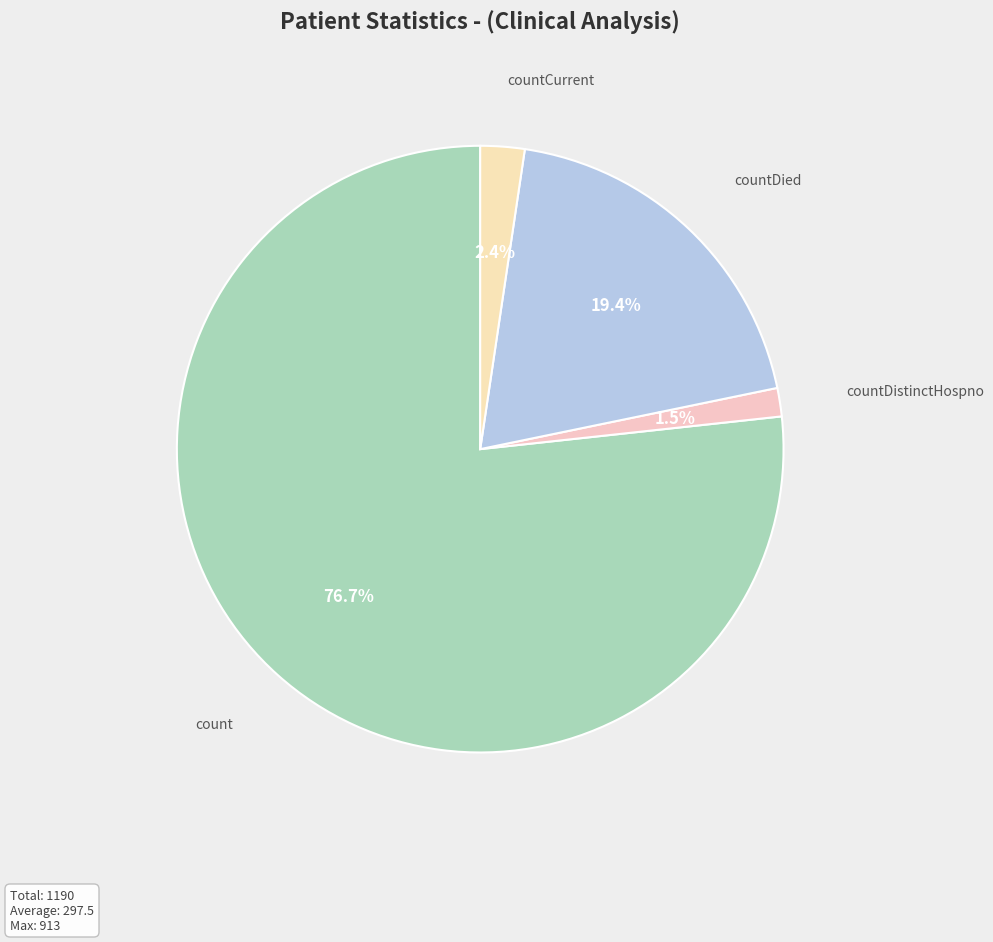

Does countDistinctHospno represent more than half of the total?

No